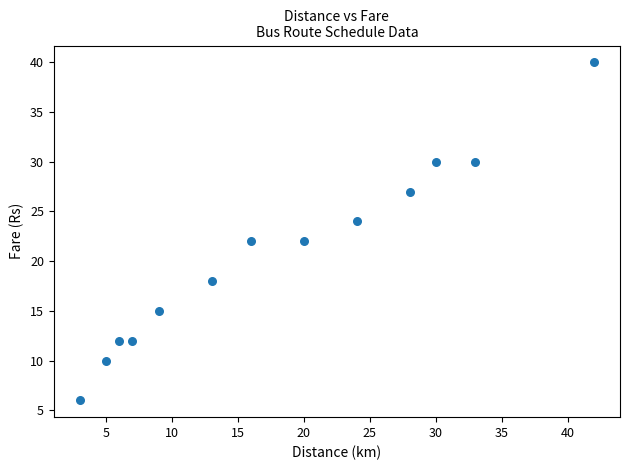

What is the range of Y values (max minus min)?

34